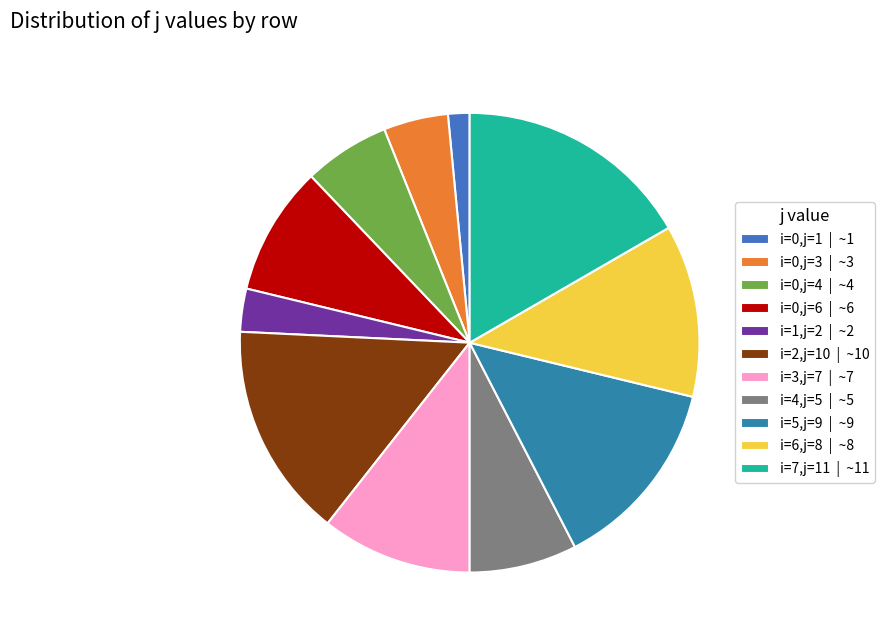

Which category has the smallest portion of the pie?

i=0,j=1 | ~1